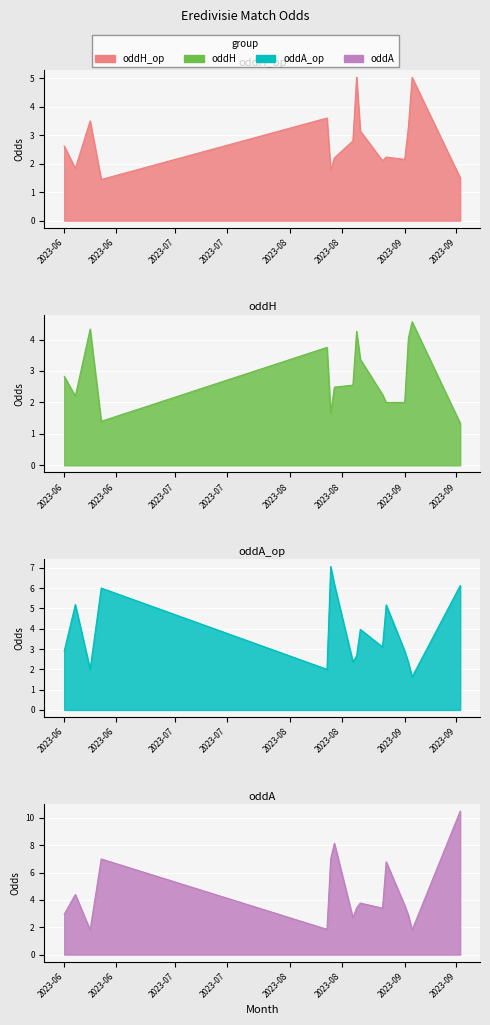

What is the difference between the oddH_op values at 2023-09-03 and 2023-08-19?

1.8